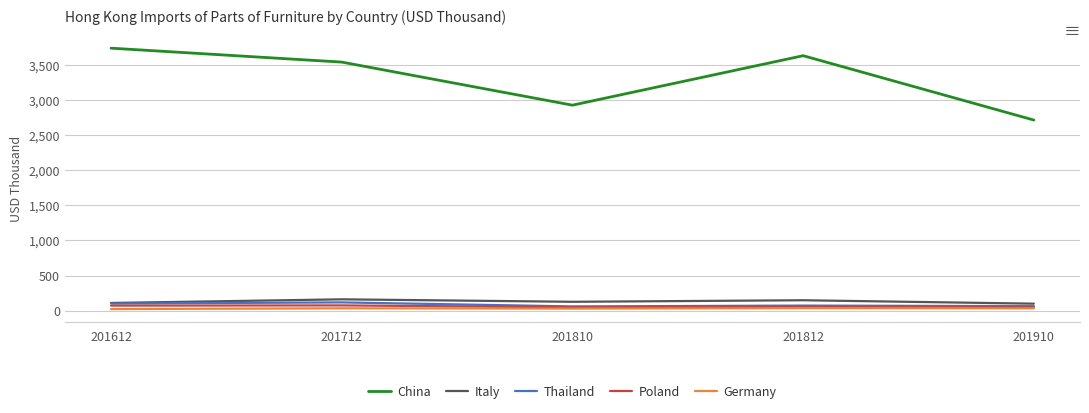

The Thailand series shows 71.2 at 201812. True or false?

True